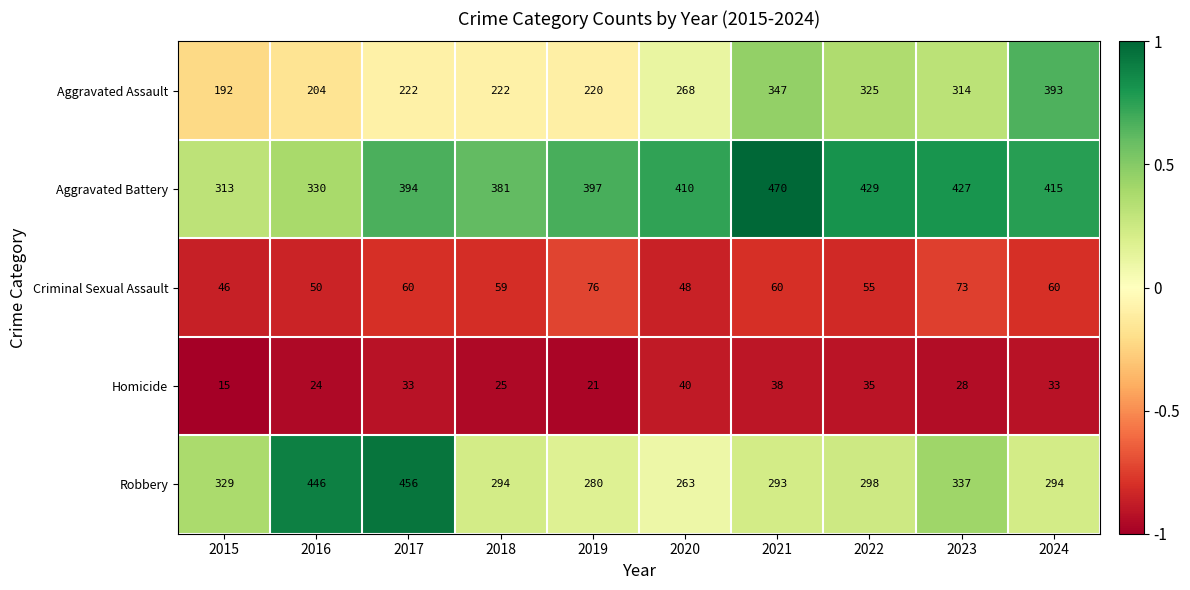

What is the spread (max minus min) of values at 2016?

422